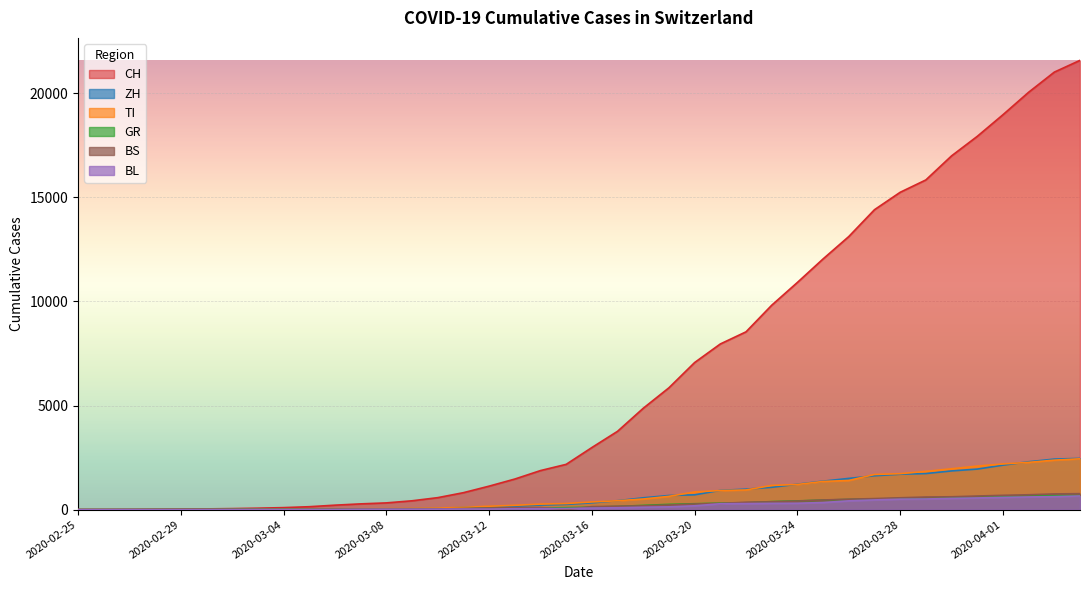

What position from the right is 2020-03-08?

28